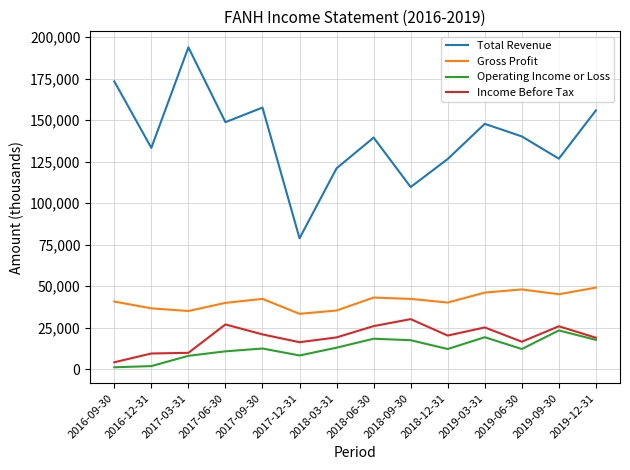

What is the difference between the highest and lowest values at 2016-09-30?

172300